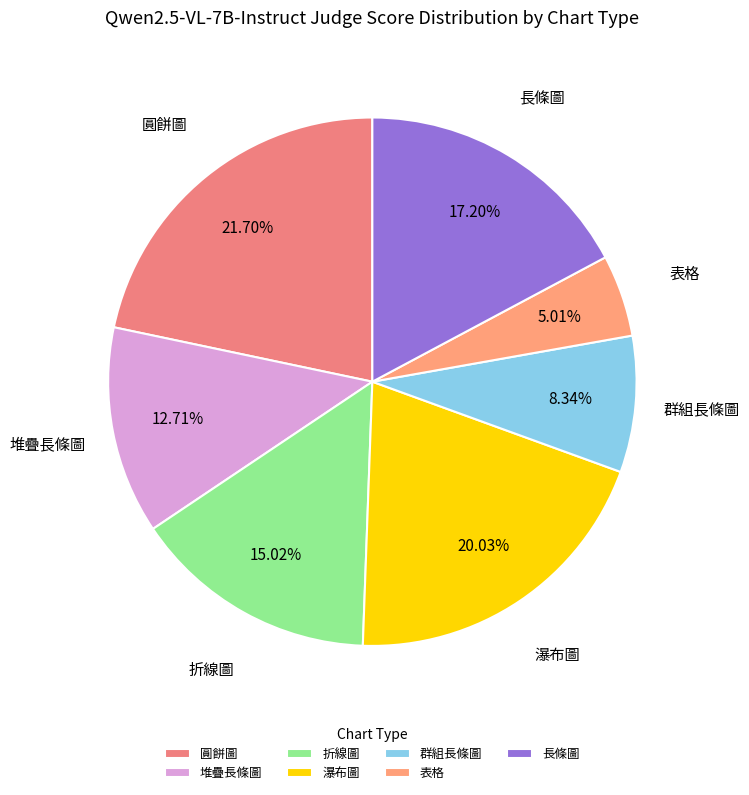

Does any single category account for the majority?

No